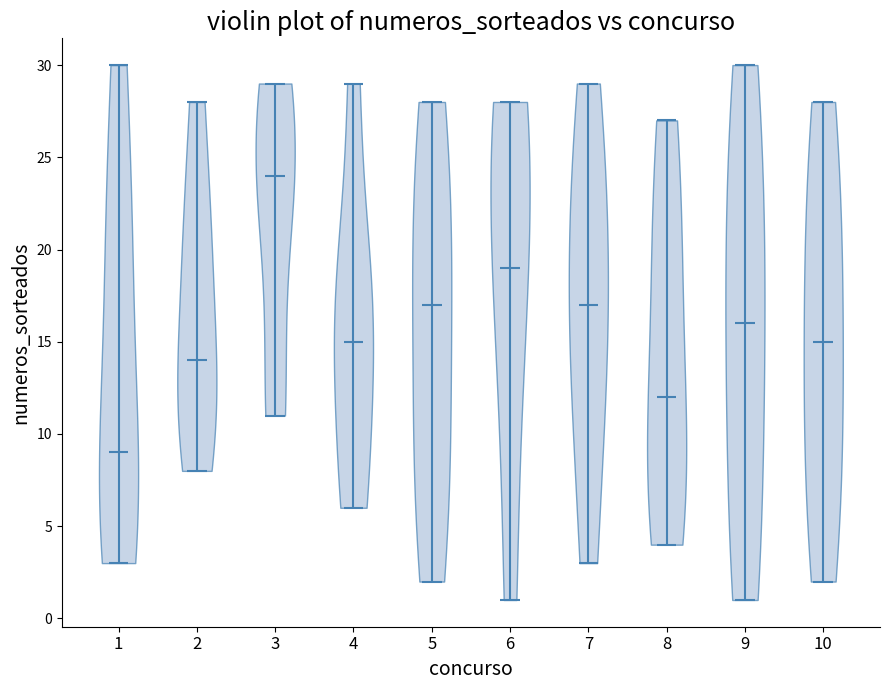

Reading left to right, read every violin against the y-axis: where its median line is, and the lowest and highest points it reaches. The values are not printed on the chart, so give them approximately, as read against the axis.

1: median line 9, lowest point 3, highest point 30
2: median line 14, lowest point 8, highest point 28
3: median line 24, lowest point 11, highest point 29
4: median line 15, lowest point 6, highest point 29
5: median line 17, lowest point 2, highest point 28
6: median line 19, lowest point 1, highest point 28
7: median line 17, lowest point 3, highest point 29
8: median line 12, lowest point 4, highest point 27
9: median line 16, lowest point 1, highest point 30
10: median line 15, lowest point 2, highest point 28